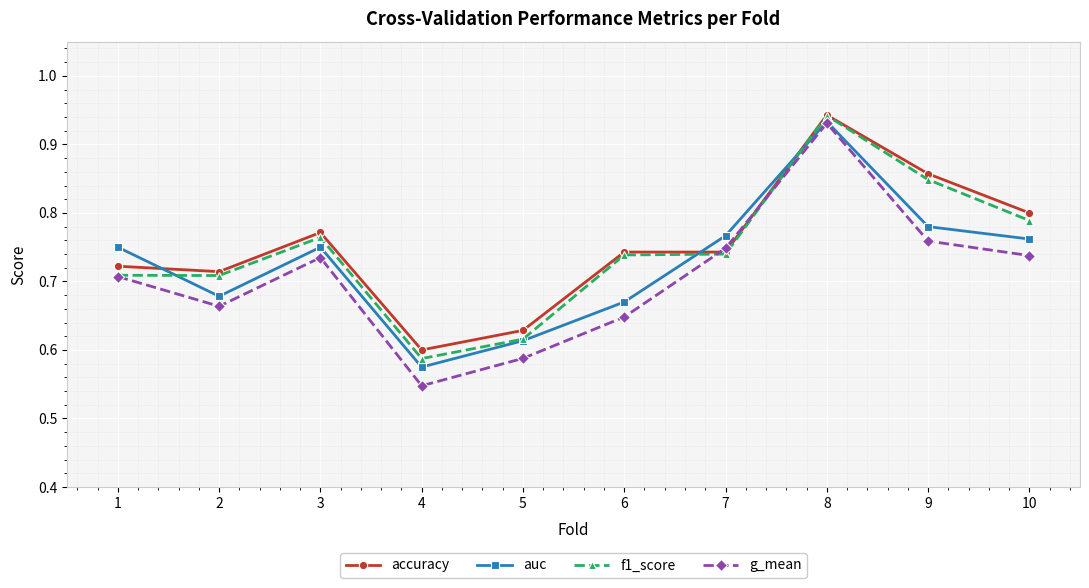

How many intersections are there between auc and accuracy?

3